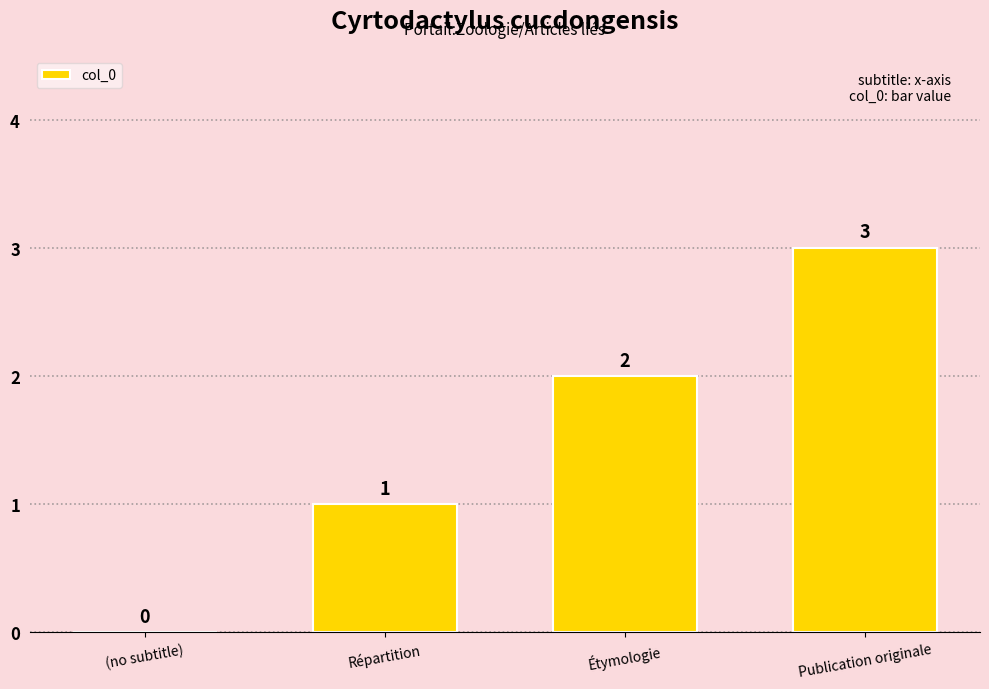

At which category does the chart reach its peak across all series?

Publication originale